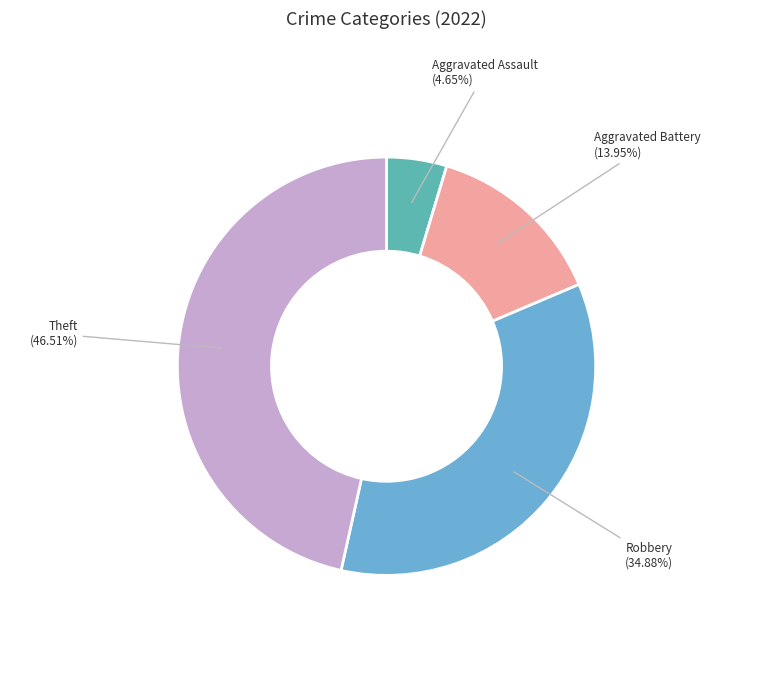

Is there a majority slice in this chart?

No